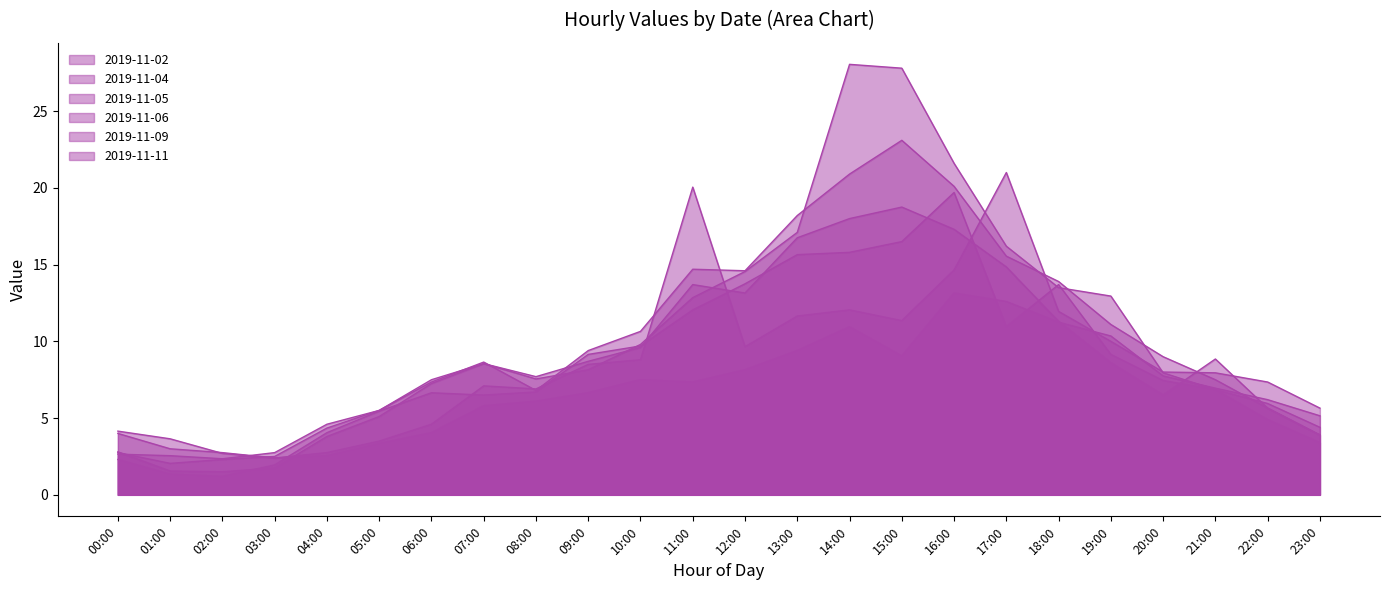

The 2019-11-04 series shows 13.7 at 18:00. True or false?

True